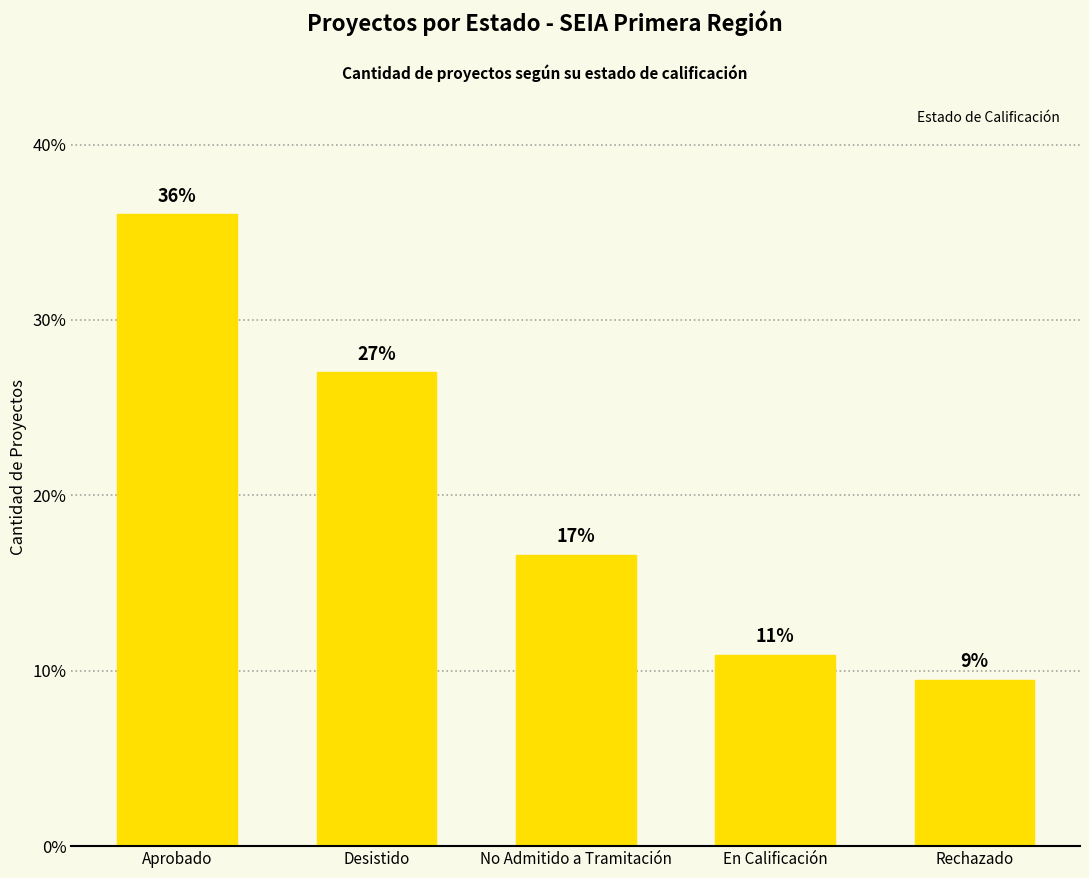

Rank the categories by value from lowest to highest.

Rechazado, En Calificación, No Admitido a Tramitación, Desistido, Aprobado